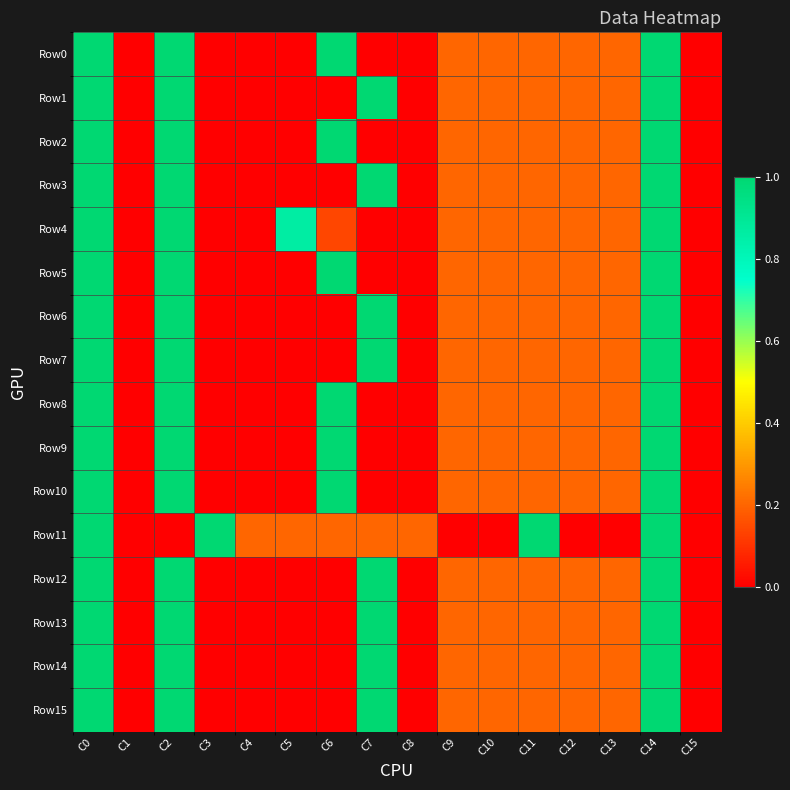

What is the spread (max minus min) of values at C3?

1.0